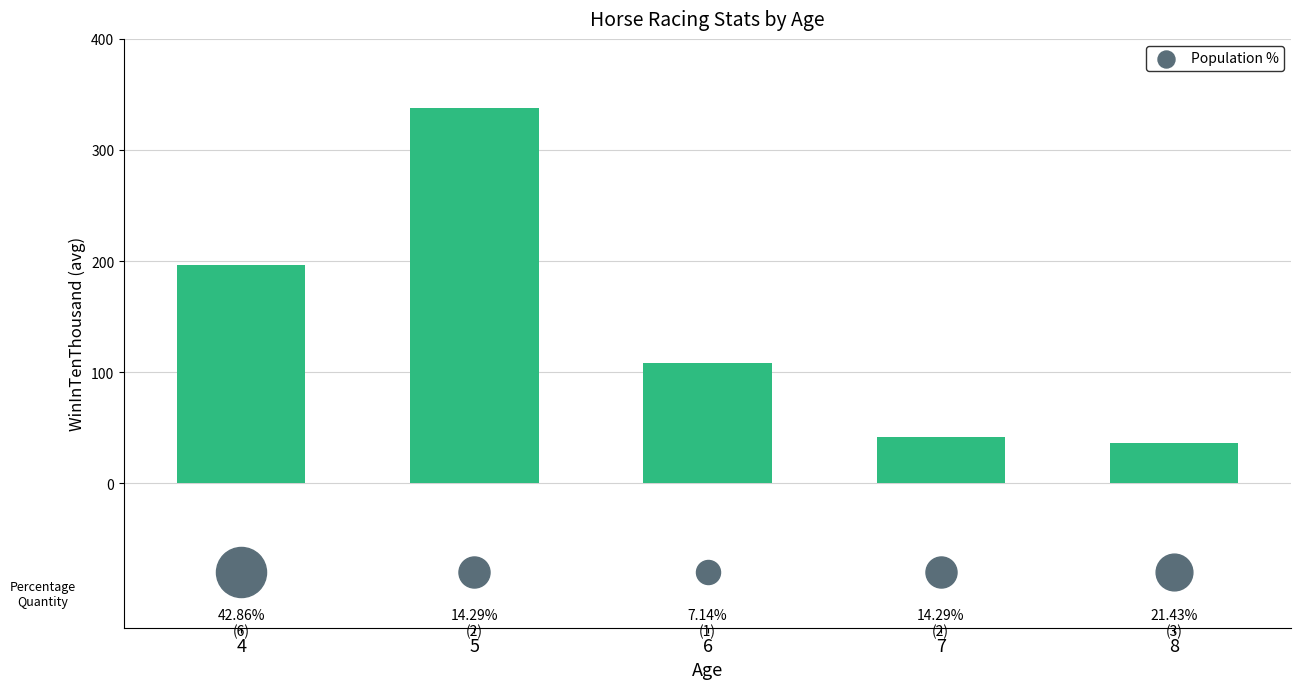

Which has a higher value, 7 or 6?

6